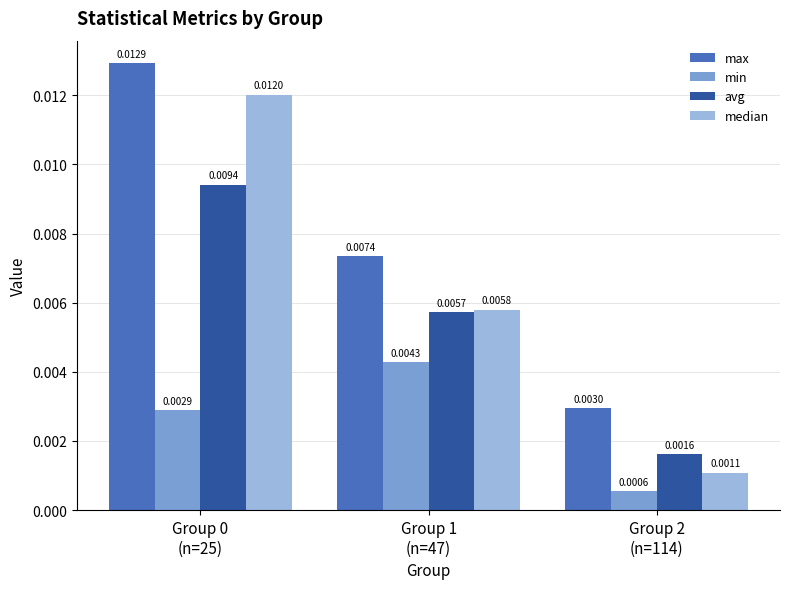

Count the min values in the range 0 to 1.

3